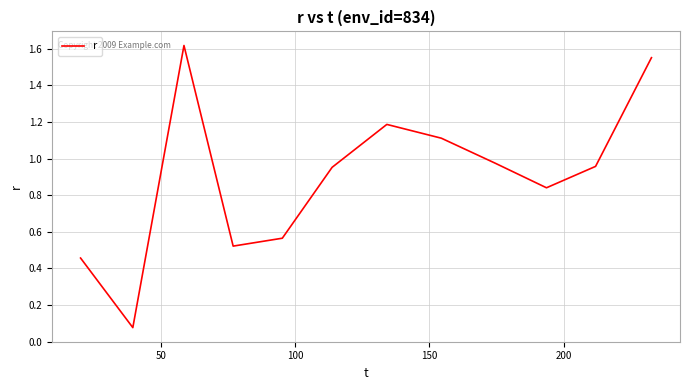

Does the chart have visible grid lines?

Yes